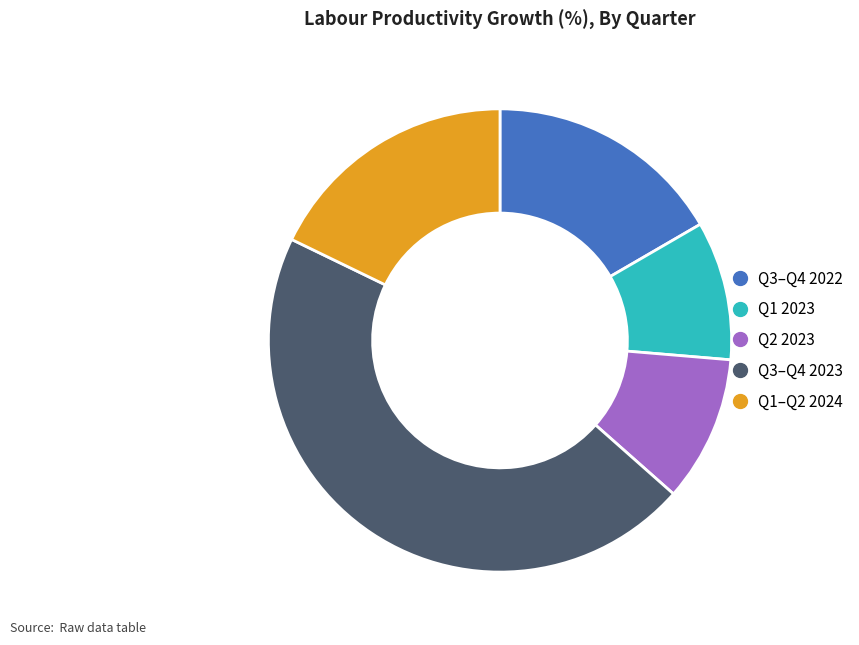

Does any single category account for the majority?

No